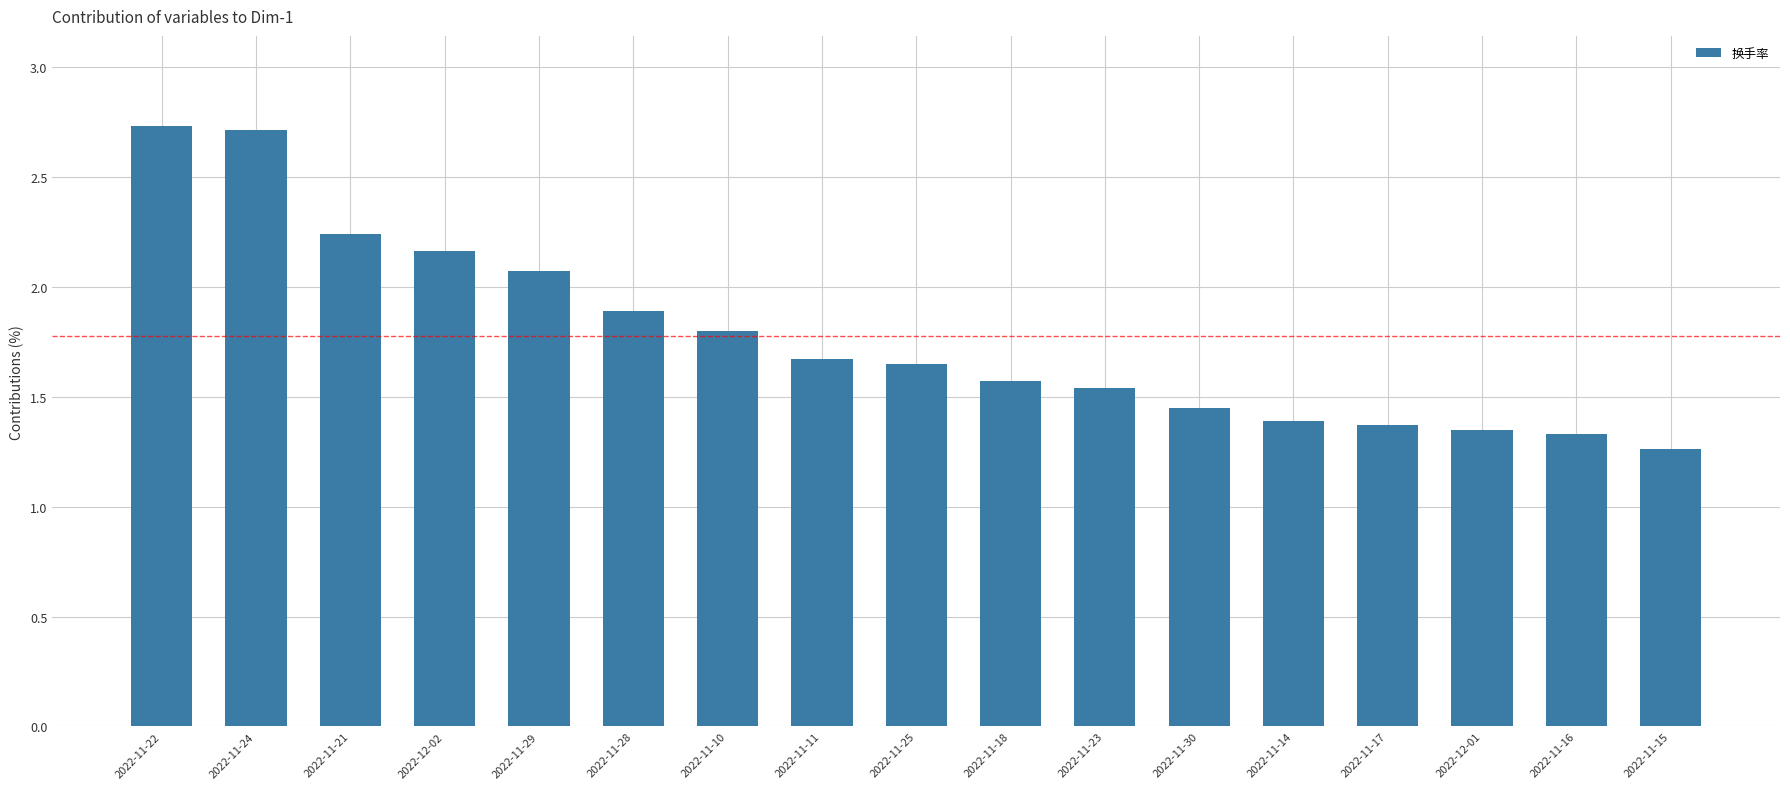

How many distinct data groups are displayed?

1